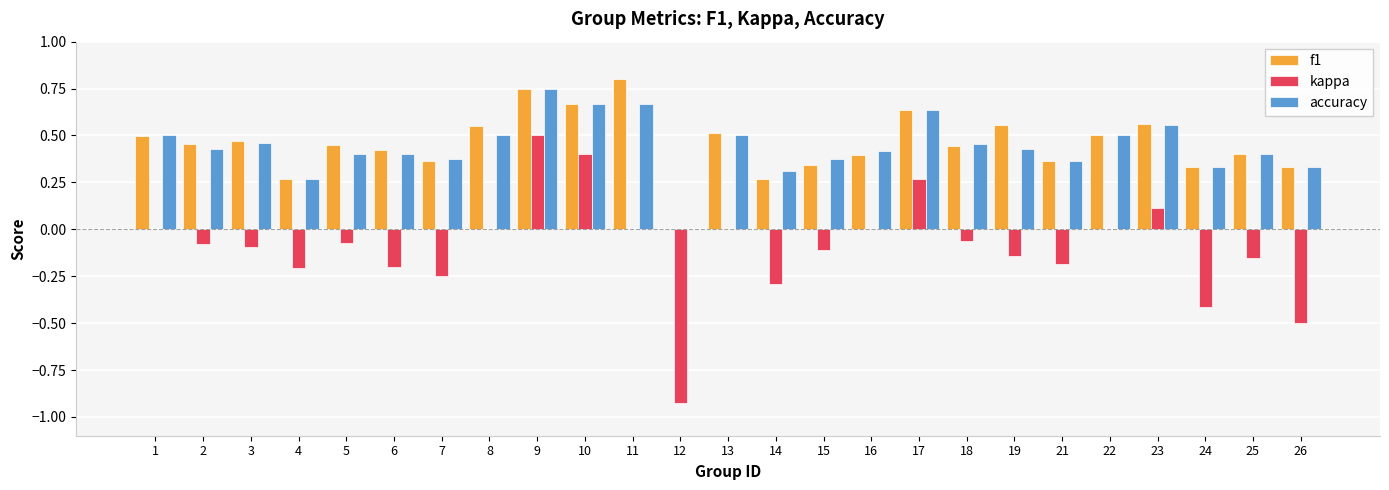

Which label corresponds to the largest value in the chart?

11